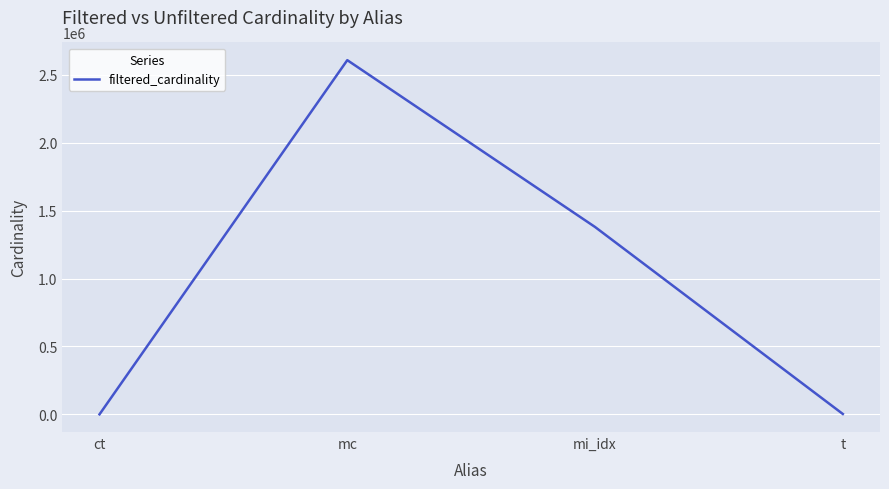

Where is the first local maximum?

mc